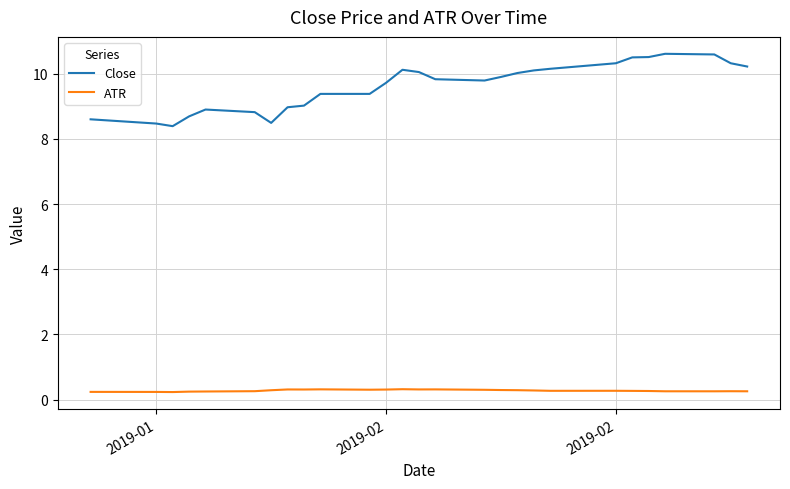

What is the difference between the second highest and minimum values in the ATR series?

0.1